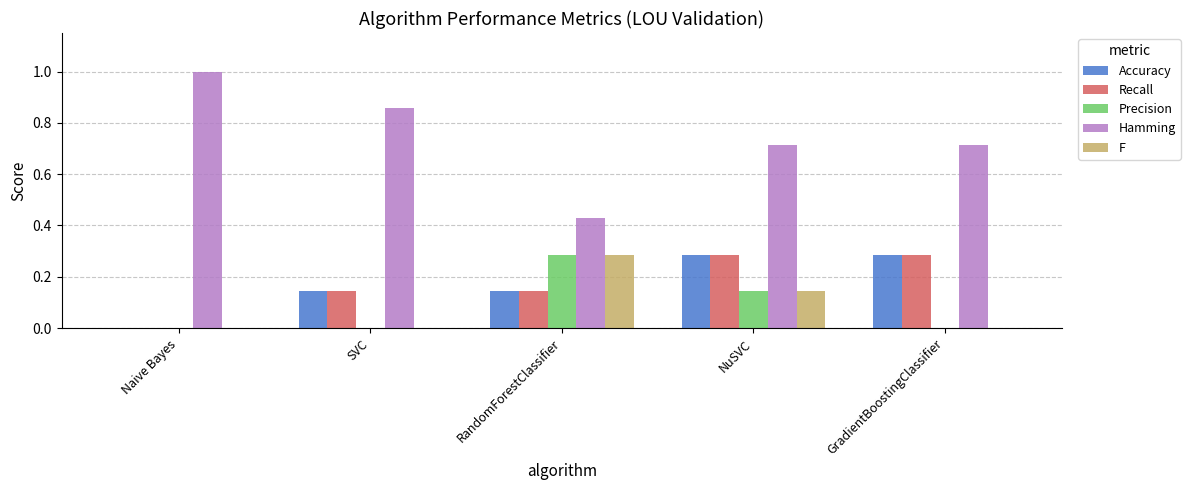

Which series has the largest total across all categories?

Hamming